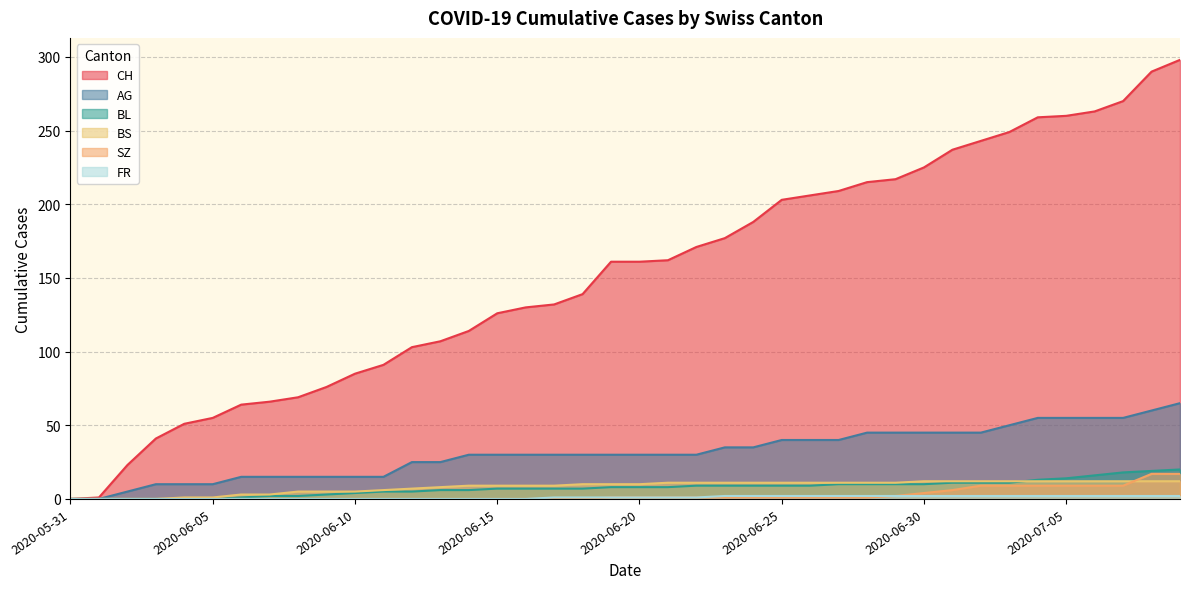

How many values in SZ are above zero?

21